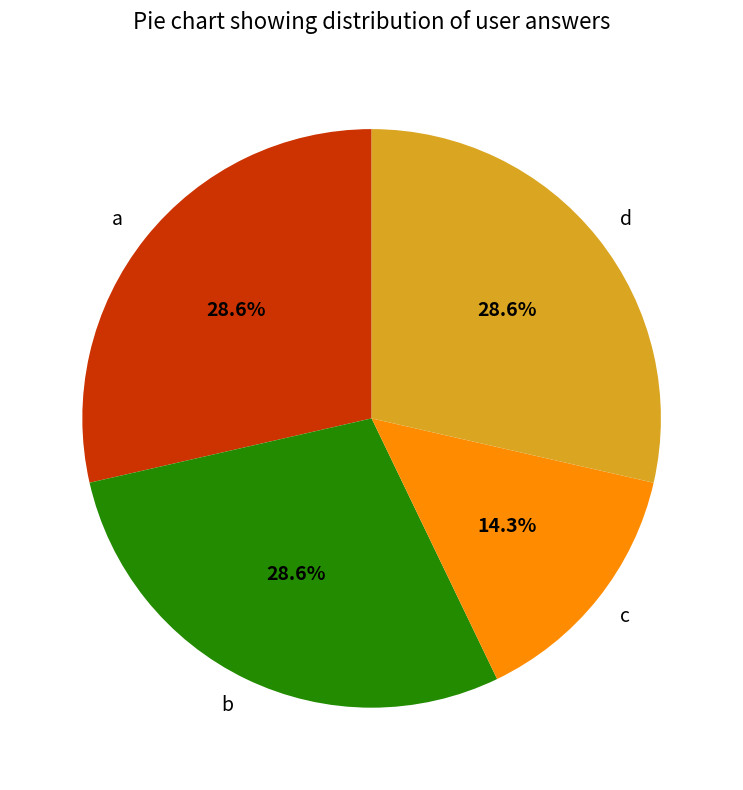

What is the smallest slice in the pie chart?

c